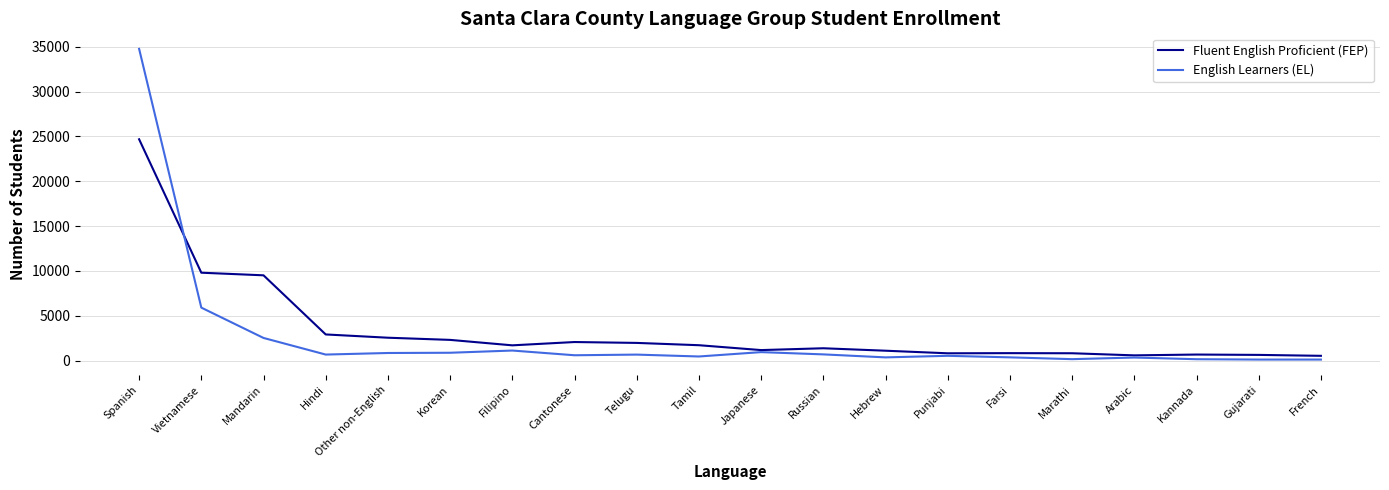

Where is English Learners (EL) nearest to the value 17444?

Vietnamese